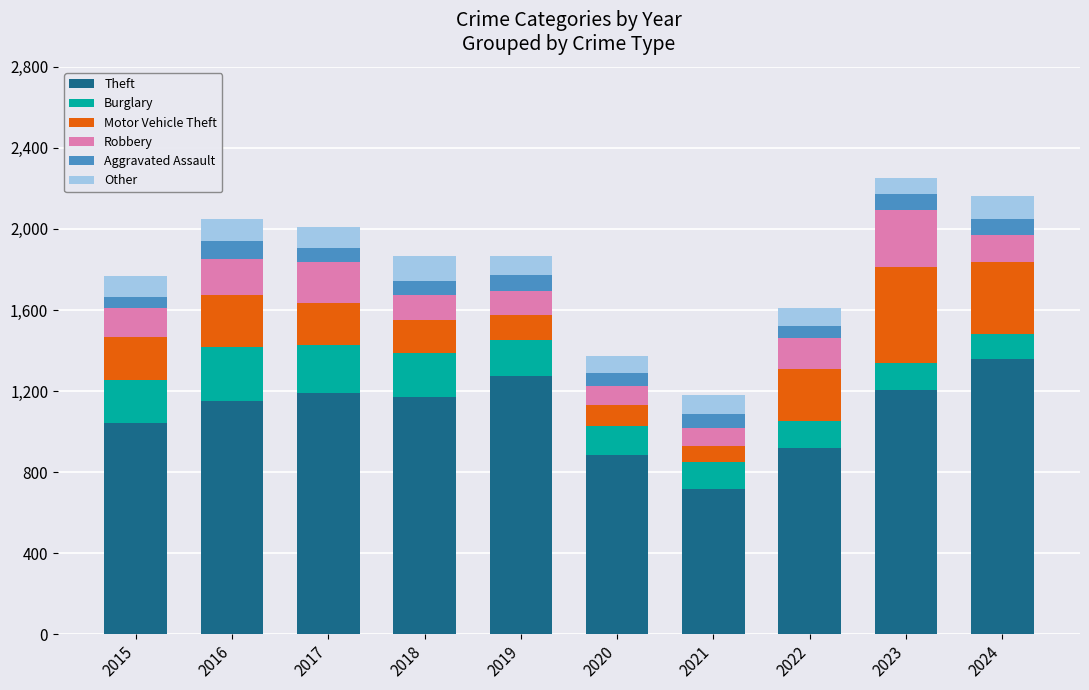

What is the difference between the Theft values at 2016 and 2021?

435